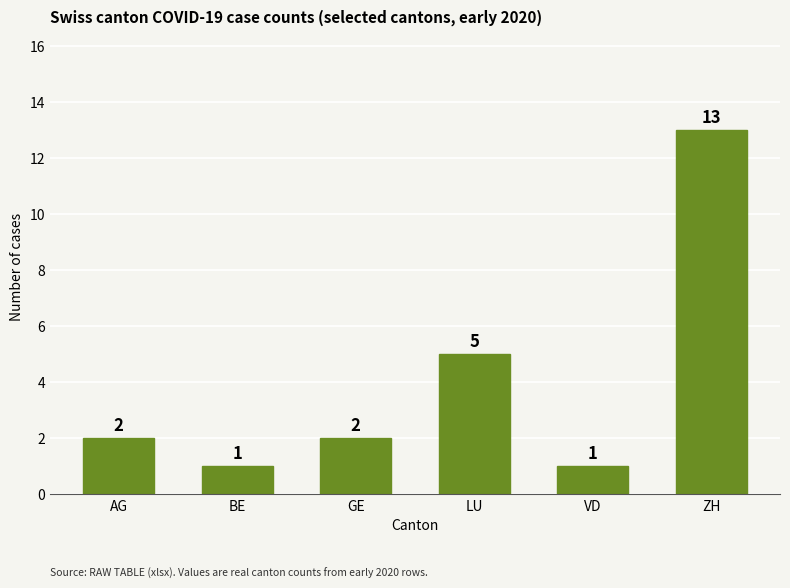

What is the greatest value displayed?

13